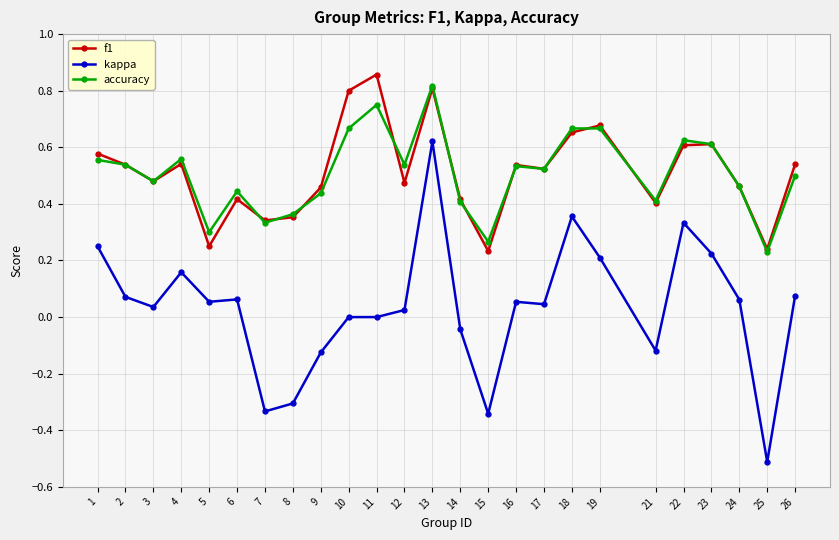

True or false: kappa and f1 intersect in this chart.

False